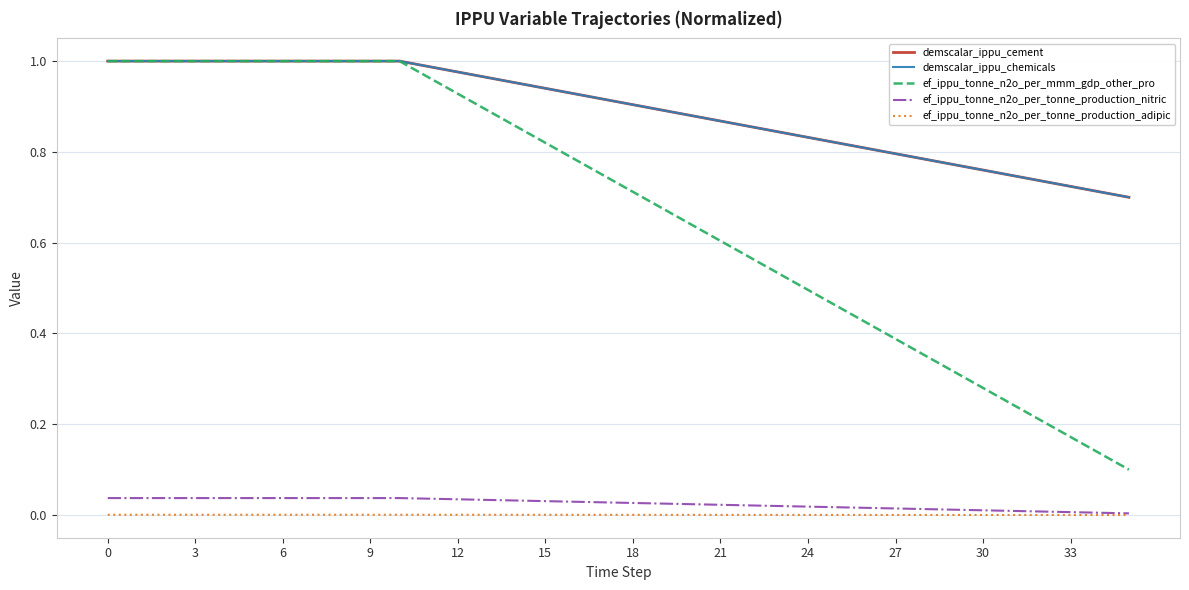

How many lines are shown in the chart?

5